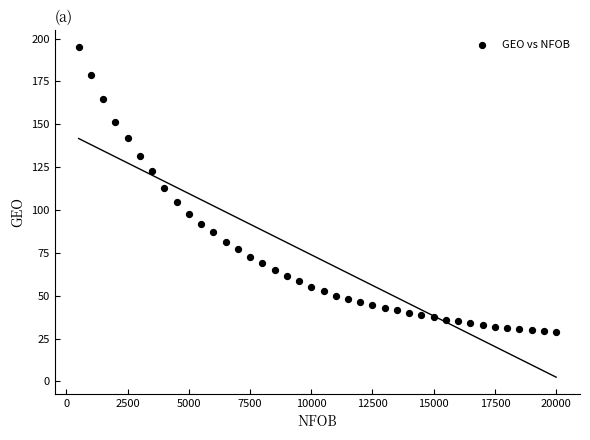

What is the range of Y values (max minus min)?

166.4